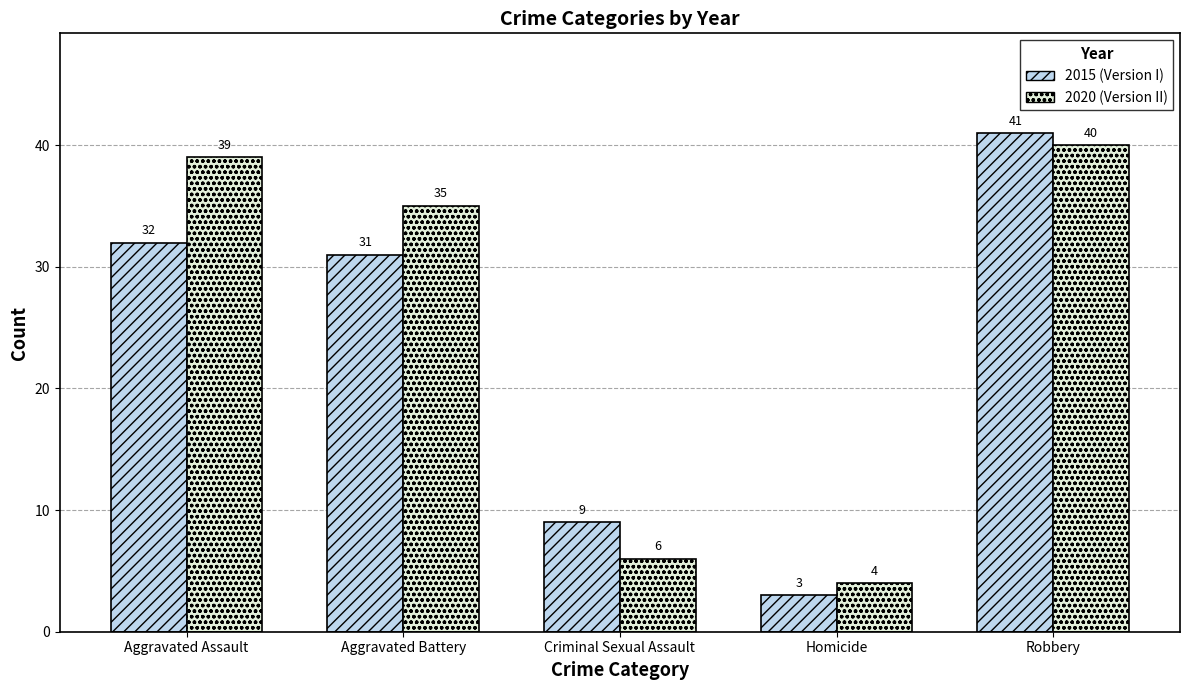

What are all the series names shown in the legend?

2015 (Version I), 2020 (Version II)